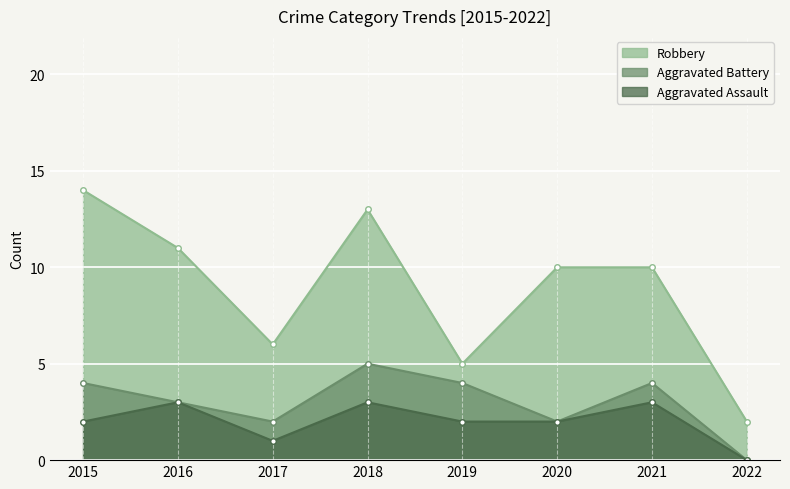

Reading left to right, transcribe all the data shown in this chart.

Robbery: 14	11	6	13	5	10	10	2
Aggravated Battery: 4	3	2	5	4	2	4	0
Aggravated Assault: 2	3	1	3	2	2	3	0